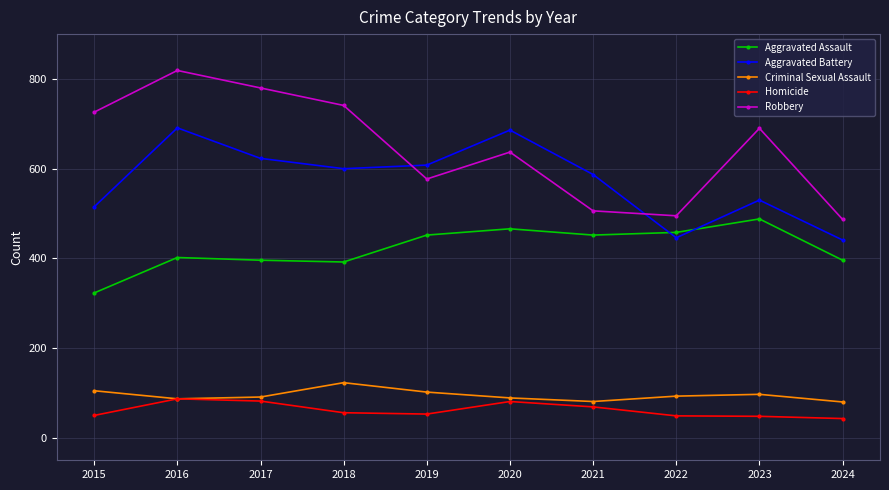

How many data points does each series have?

10